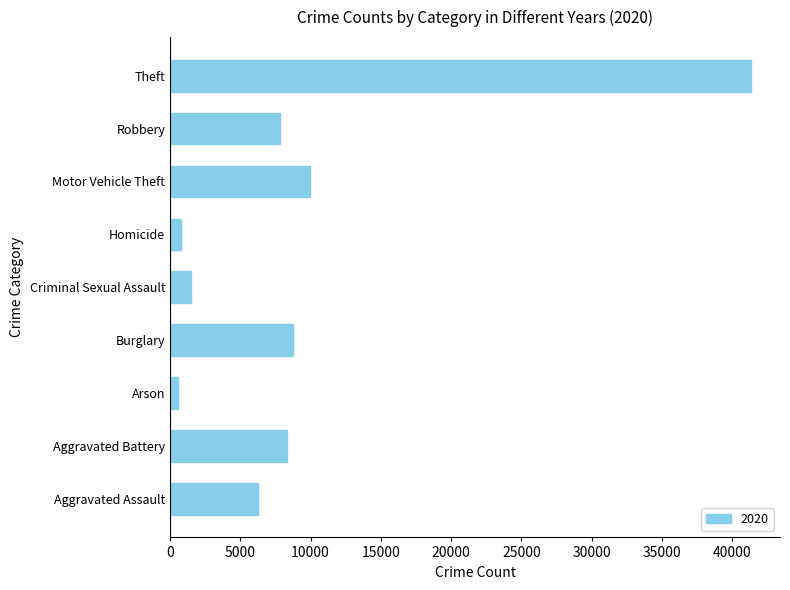

Is it true that the value at Aggravated Battery is 8320?

True